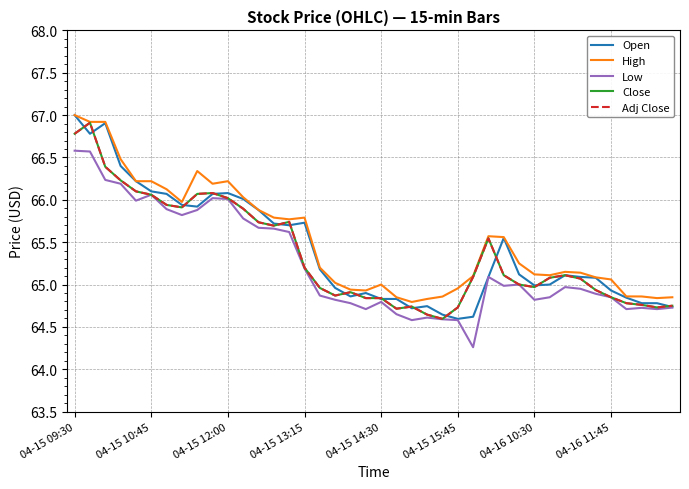

Does the chart display data point markers on the line(s)?

No